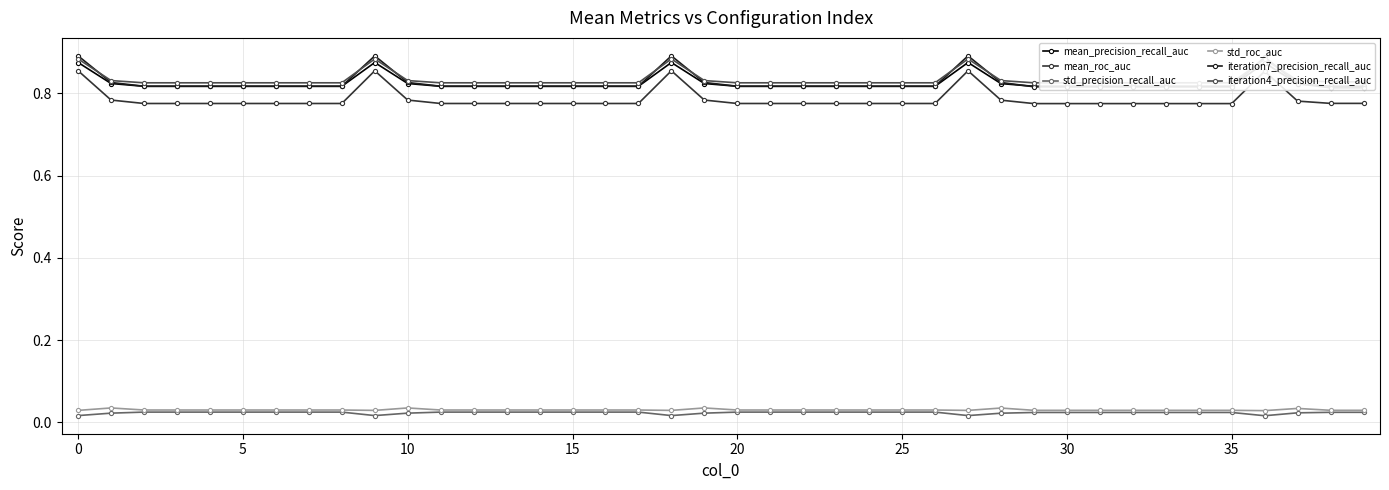

In std_precision_recall_auc, how many points are lower than both neighbors (excluding endpoints)?

4